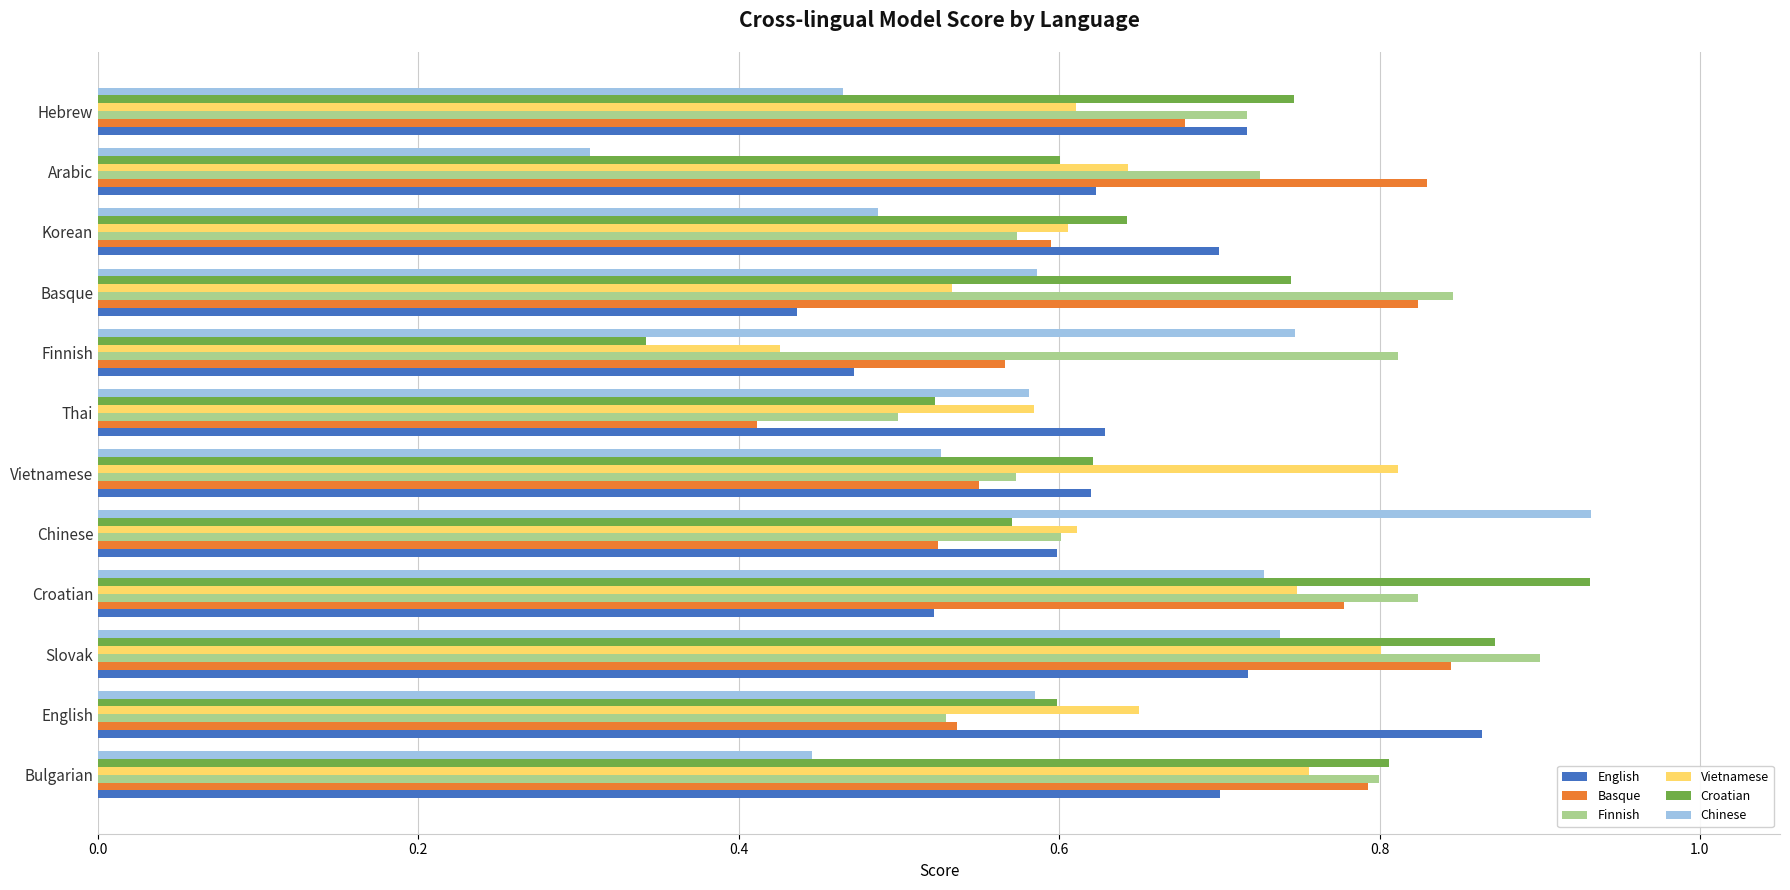

Which category has the highest value in the Finnish series?

Slovak